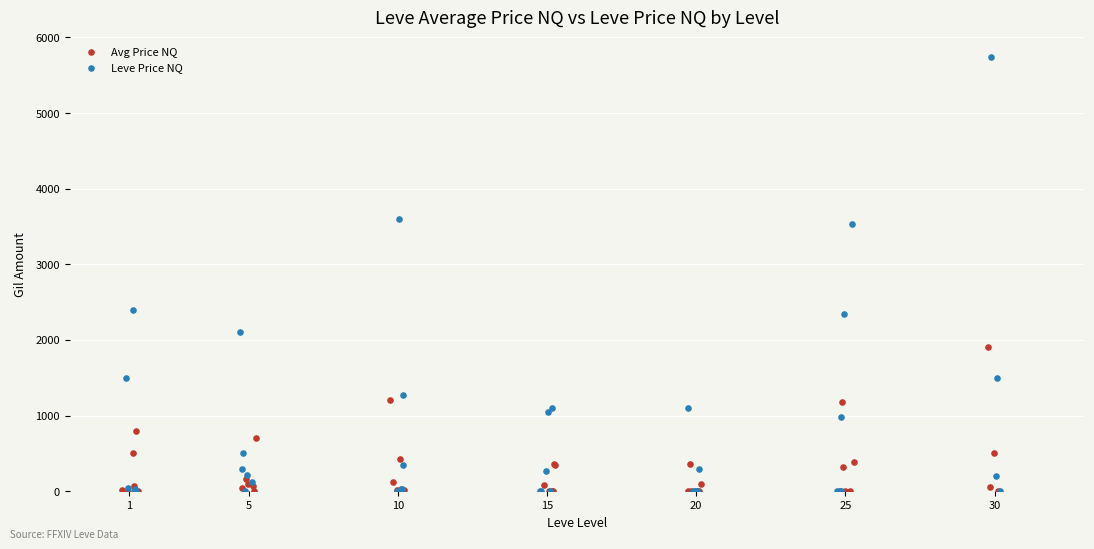

Which series contains the highest Y value?

Leve Price NQ